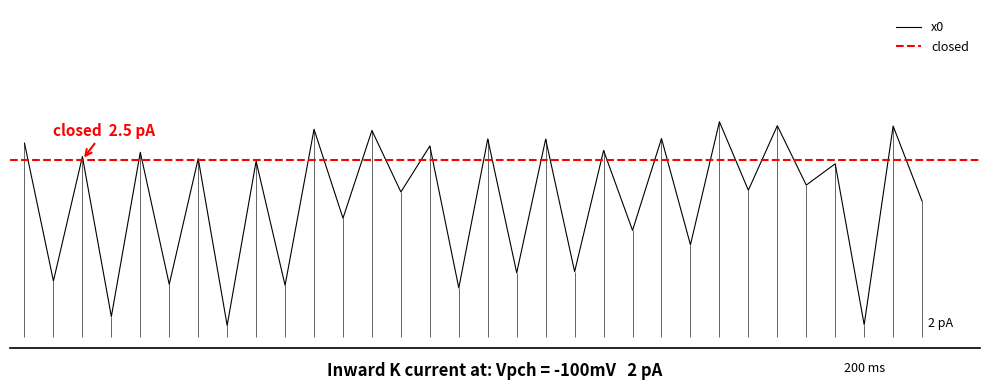

Between 11 and 13, which is larger?

13